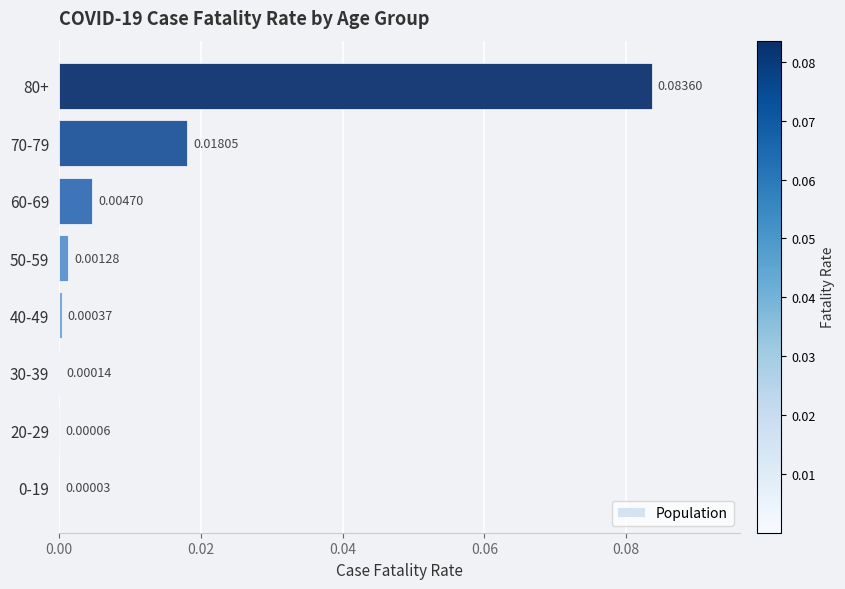

Between 80+ and 70-79, which is larger?

80+